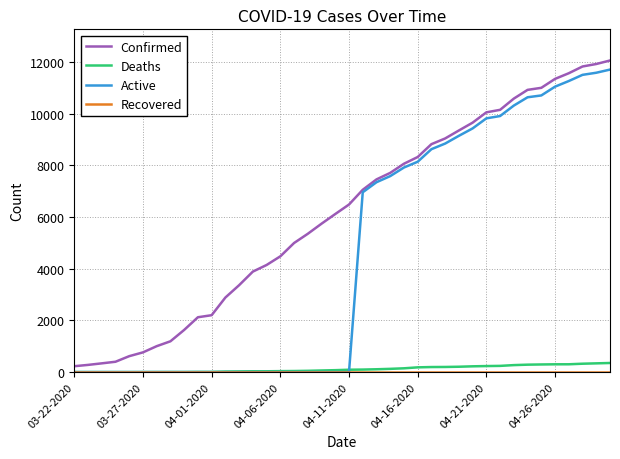

What is the greatest value displayed?

12063